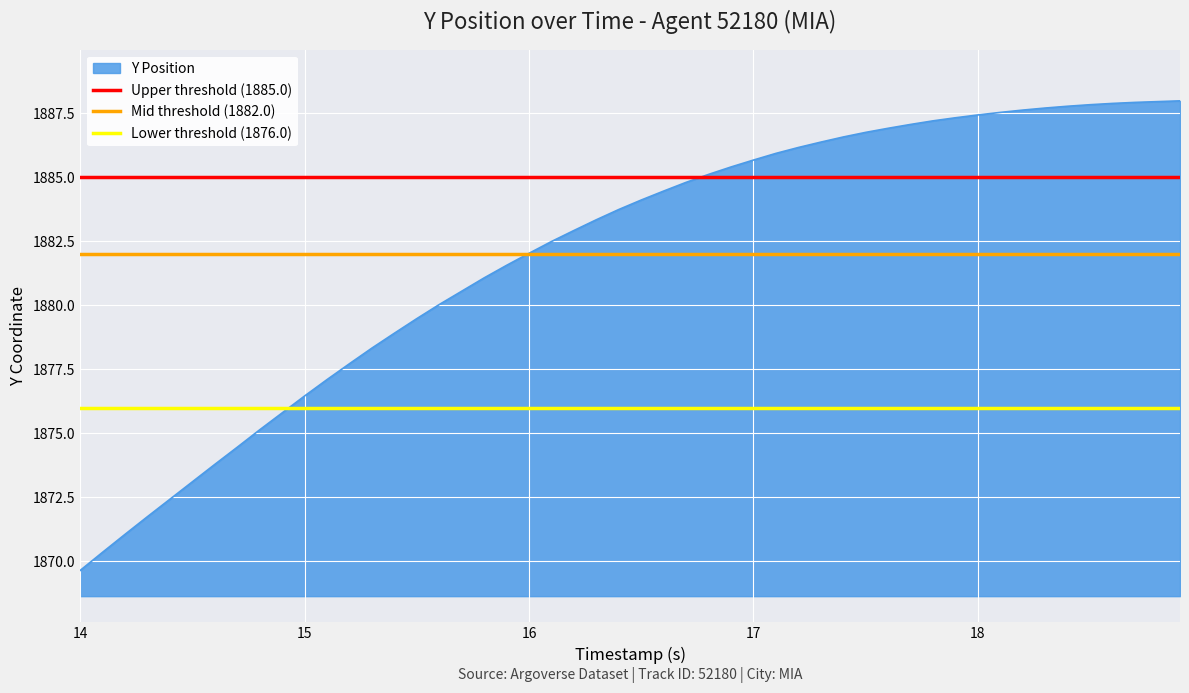

The Y Position series shows 1869.6 at 14. True or false?

True